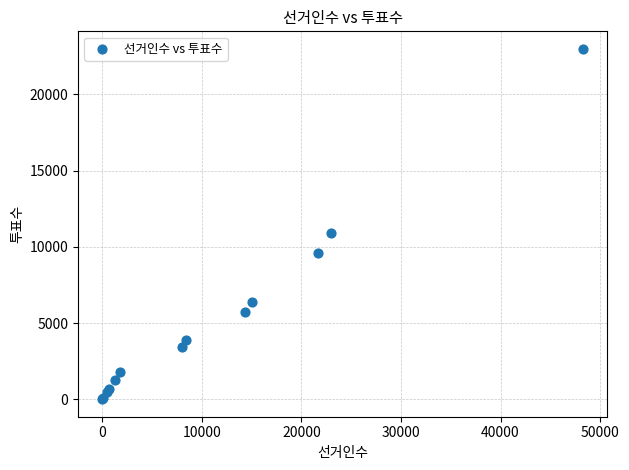

What Y value in the scatter plot is closest to 11492?

10876